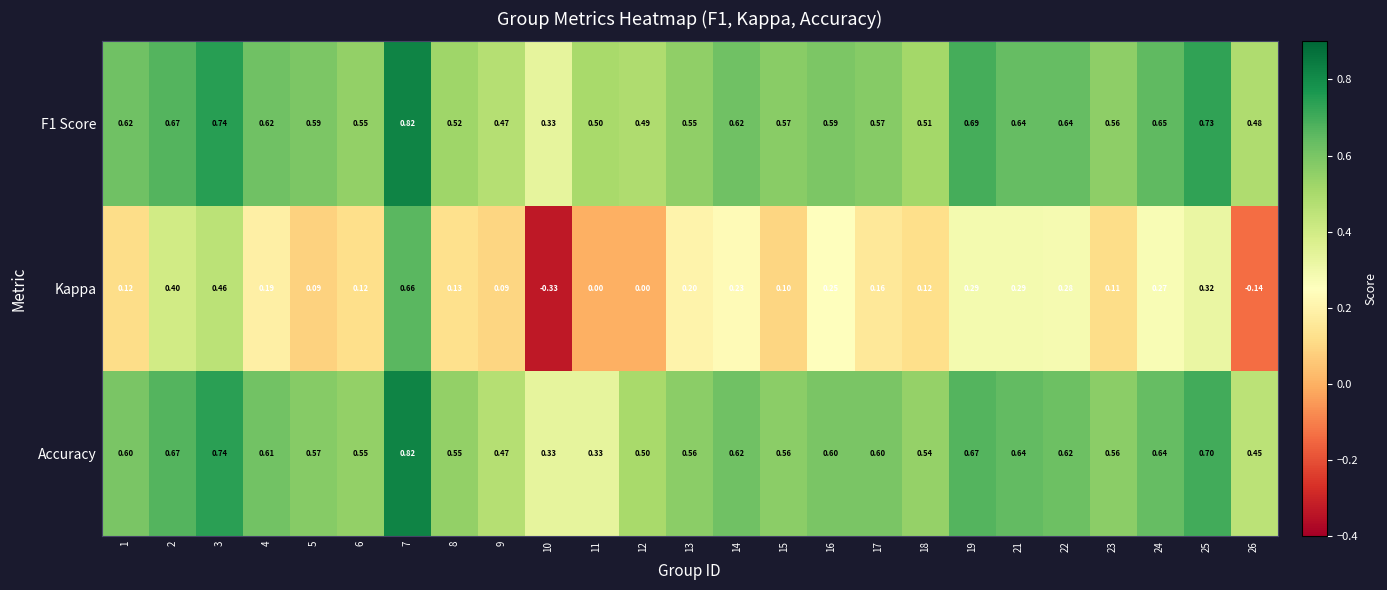

Which series has the largest range (max minus min)?

Kappa